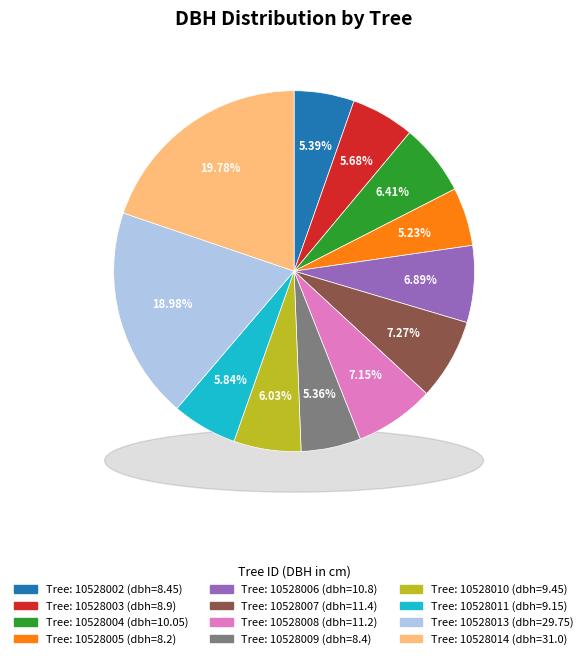

To the nearest percent, what is the combined percentage of 10528006 and 10528005?

12%